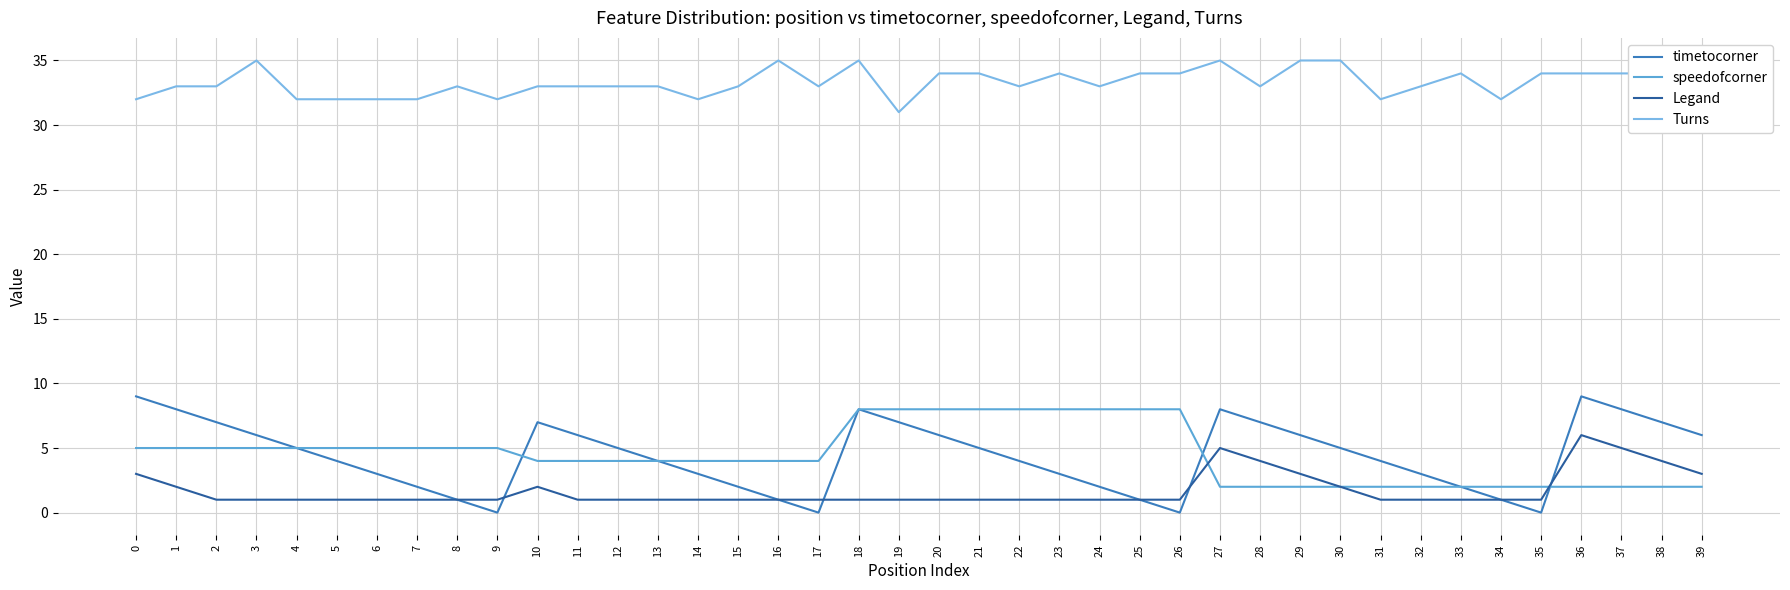

True or false: timetocorner has a value of -5 at 26.

False